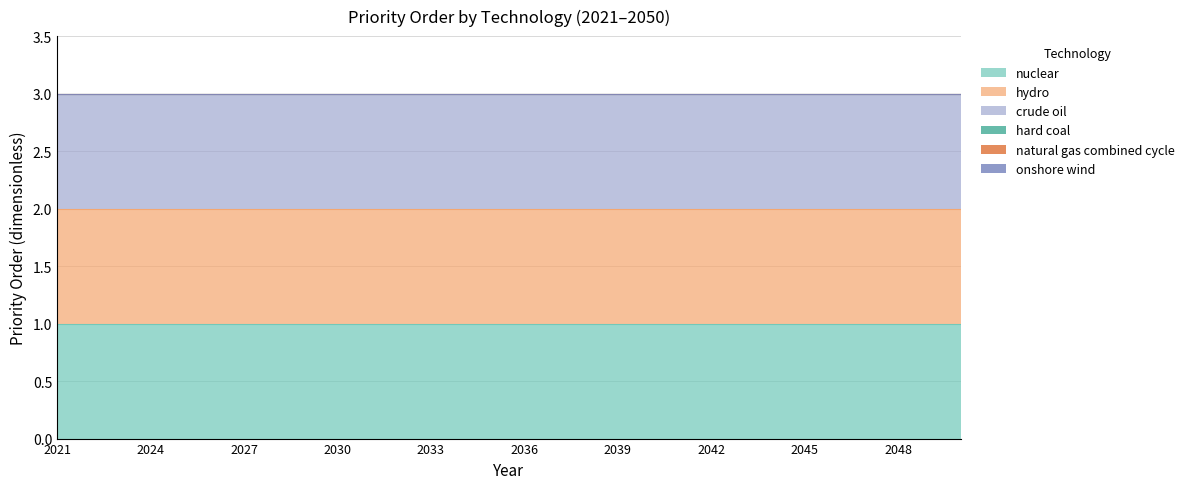

Between 2031 and 2032, which series saw the biggest shift?

nuclear